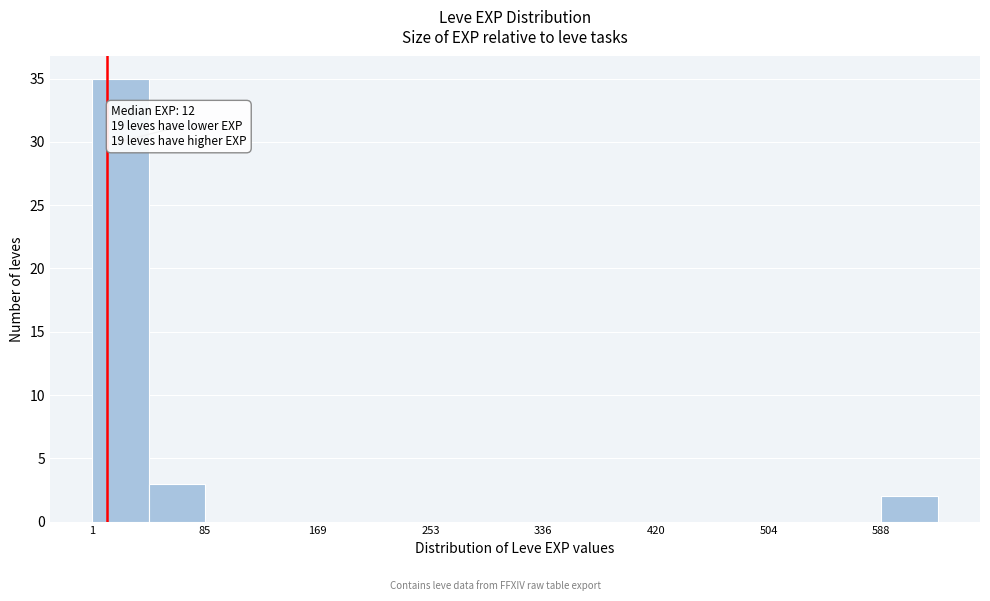

Over which range of the x-axis is the bar tallest?

0 to 40